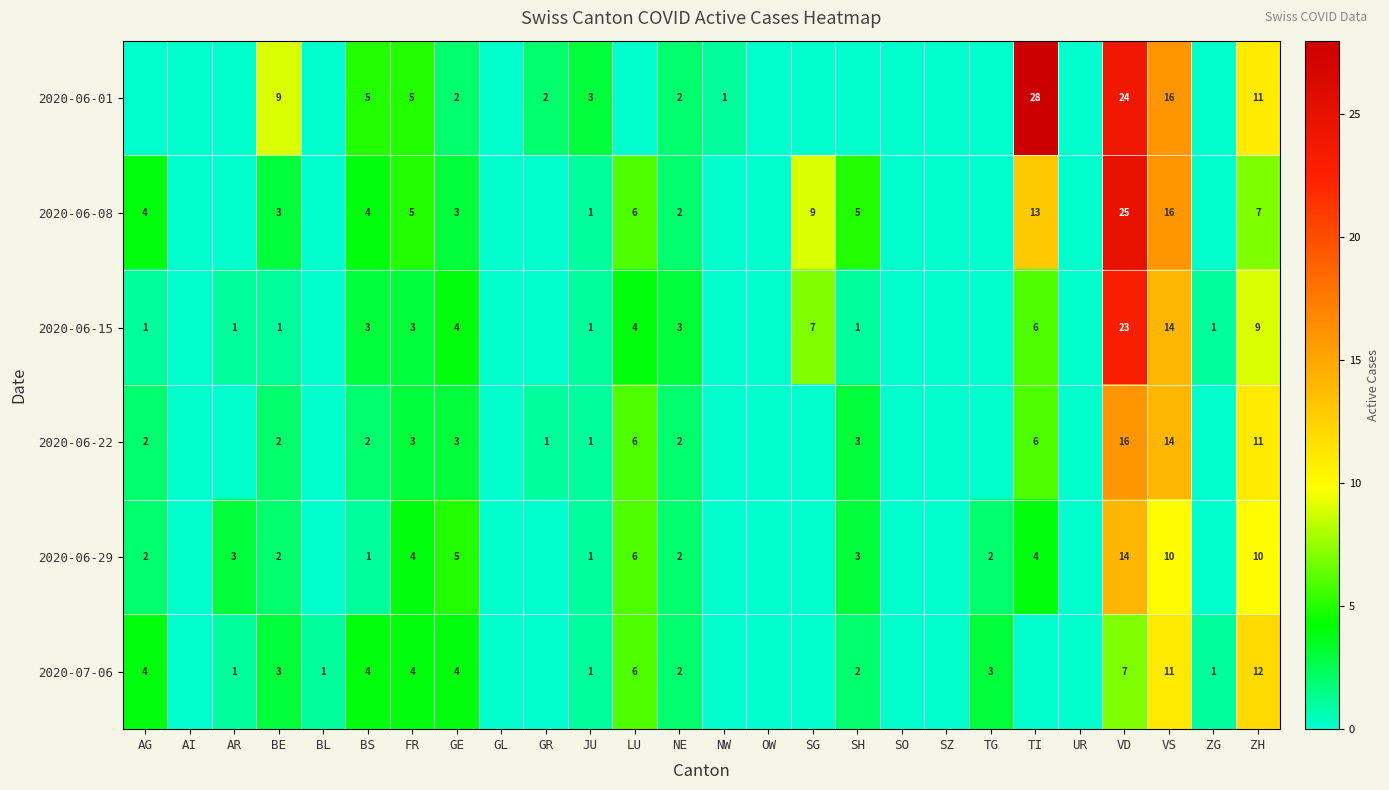

Is it true that 2020-06-08 equals 4 at GE?

False